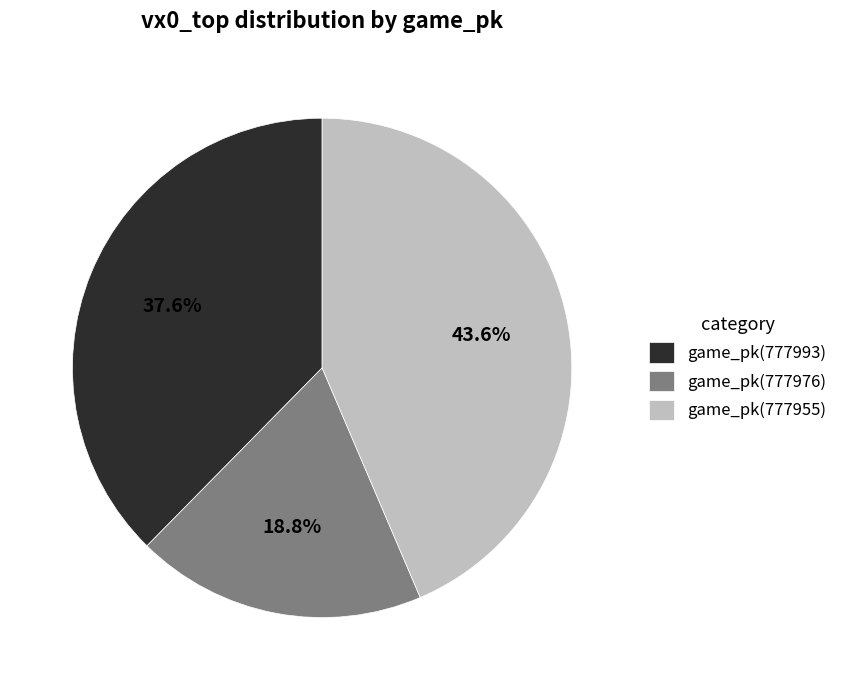

Between game_pk(777976) and game_pk(777993), which is larger?

game_pk(777993)